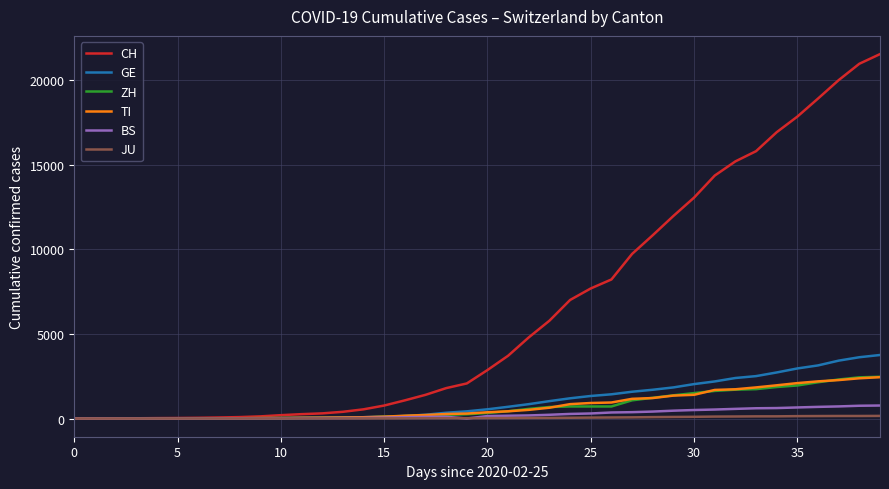

What is the maximum value shown in the chart?

21535